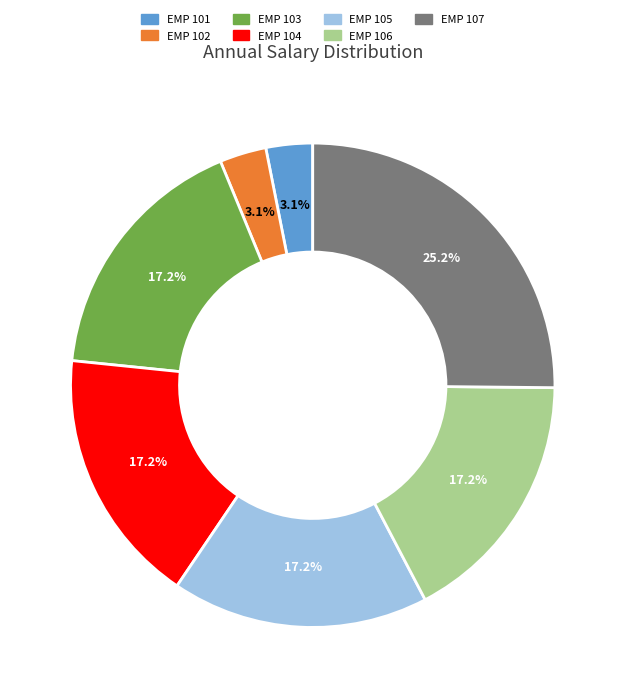

Which category has the biggest portion of the pie?

EMP 107